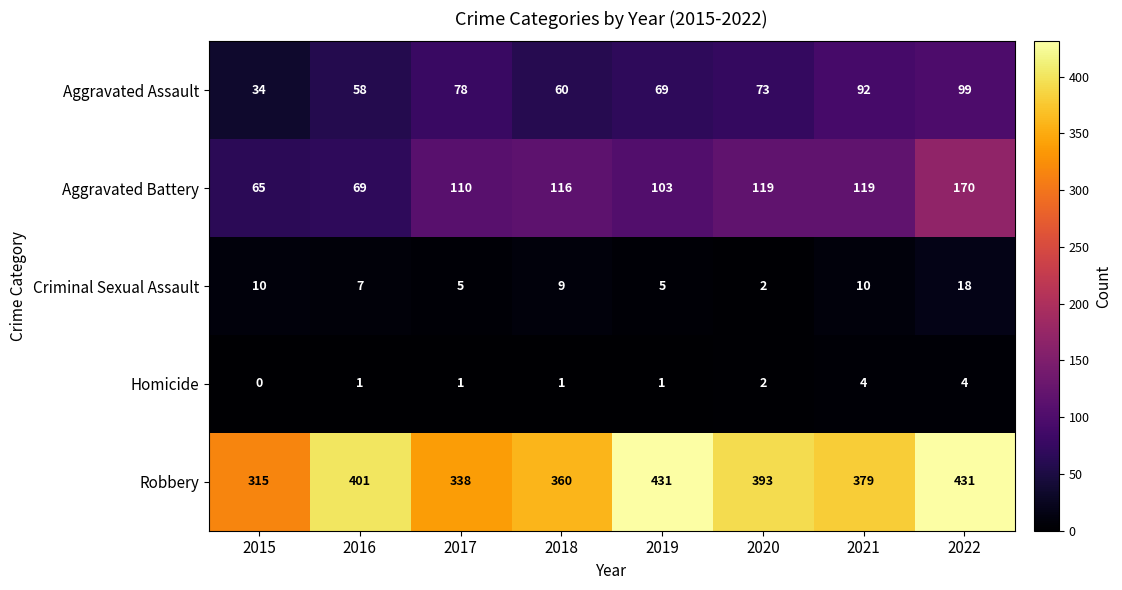

Is the value of Criminal Sexual Assault at 2016 greater than the value of Aggravated Assault at 2022?

No